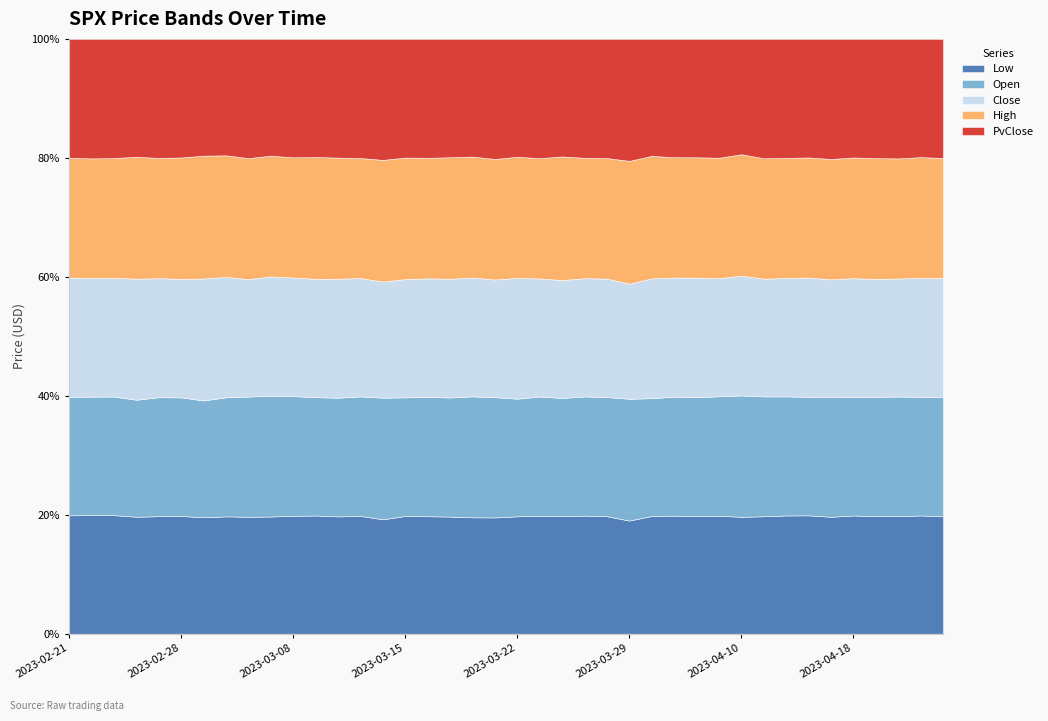

What is the spread (max minus min) of values at 2023-03-17?

171.6